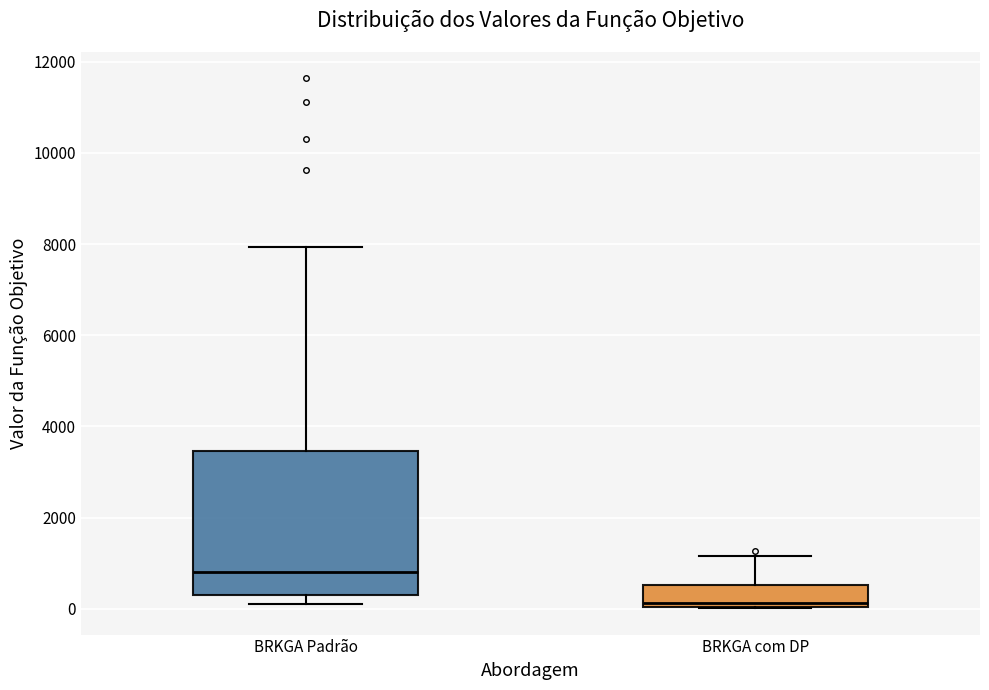

Where does the median line of the box for BRKGA com DP sit on the y-axis? The values are not printed on the chart, so give them approximately, as read against the axis.

200